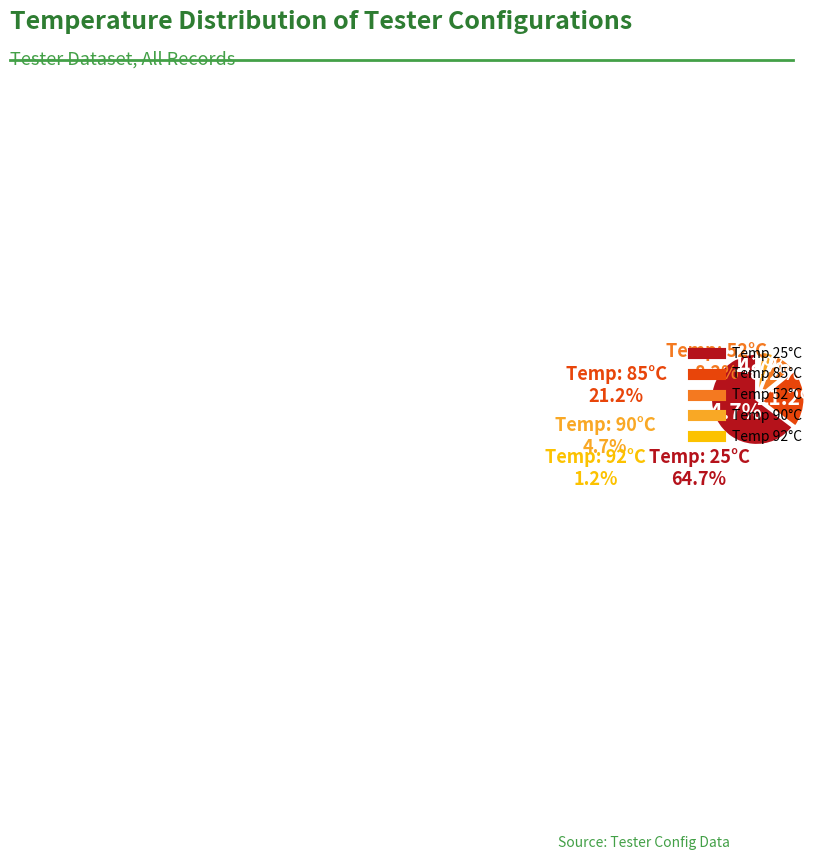

Does any single category account for the majority?

Yes